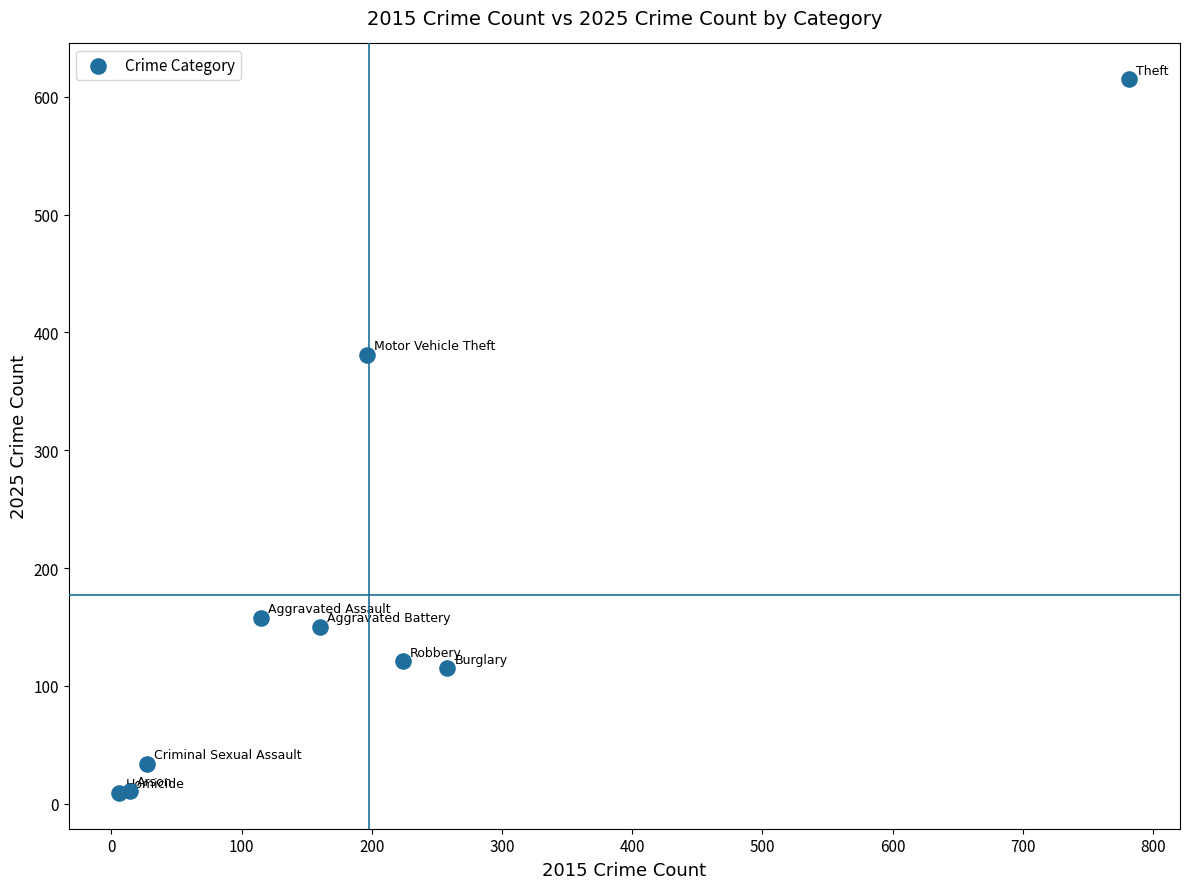

What Y value in the scatter plot is closest to 312?

381